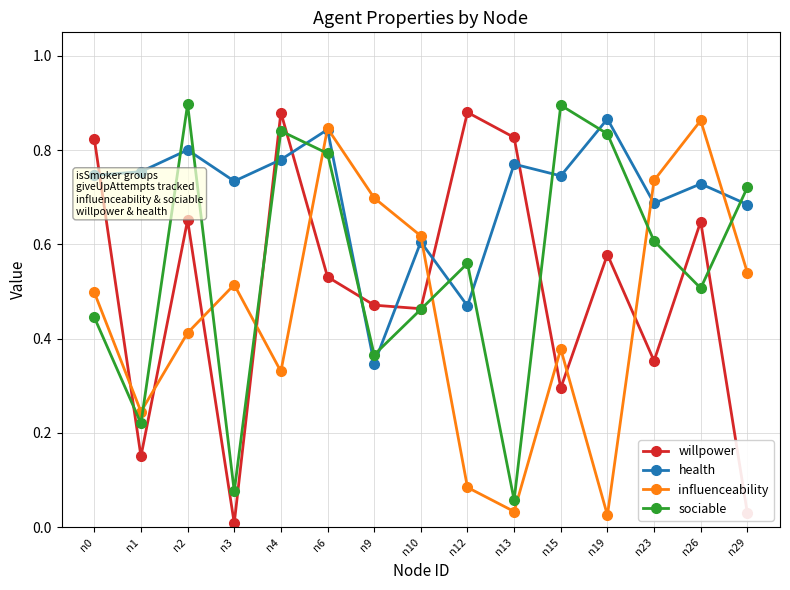

Which series has the largest total across all categories?

health